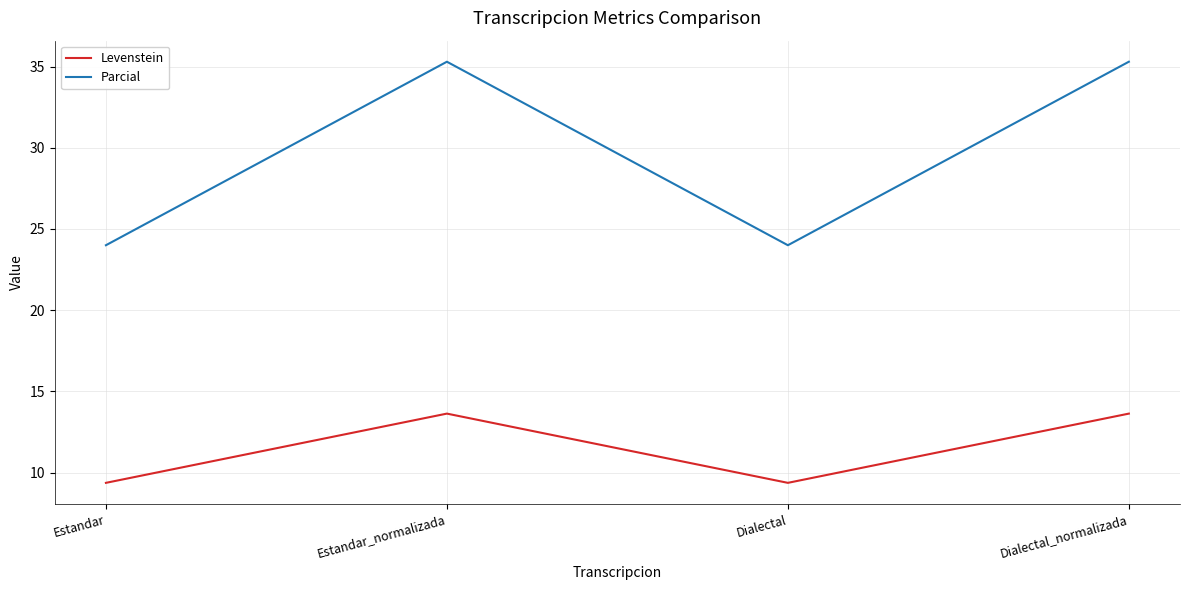

List the series in order of their overall mean, highest first.

Parcial, Levenstein